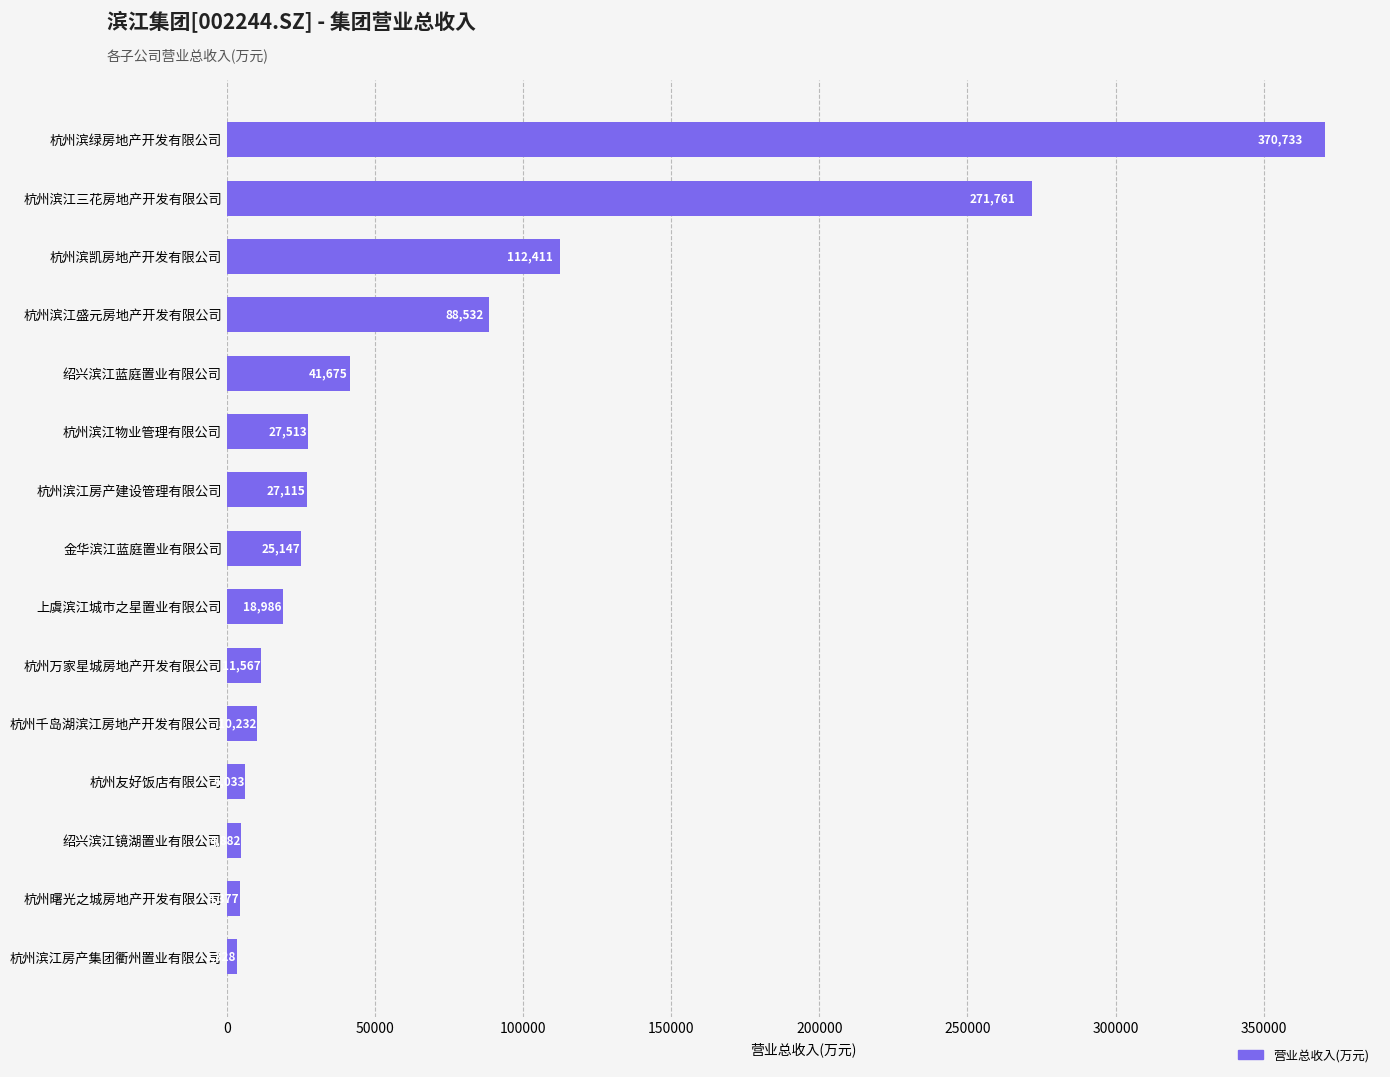

What is the smallest value displayed?

3327.6